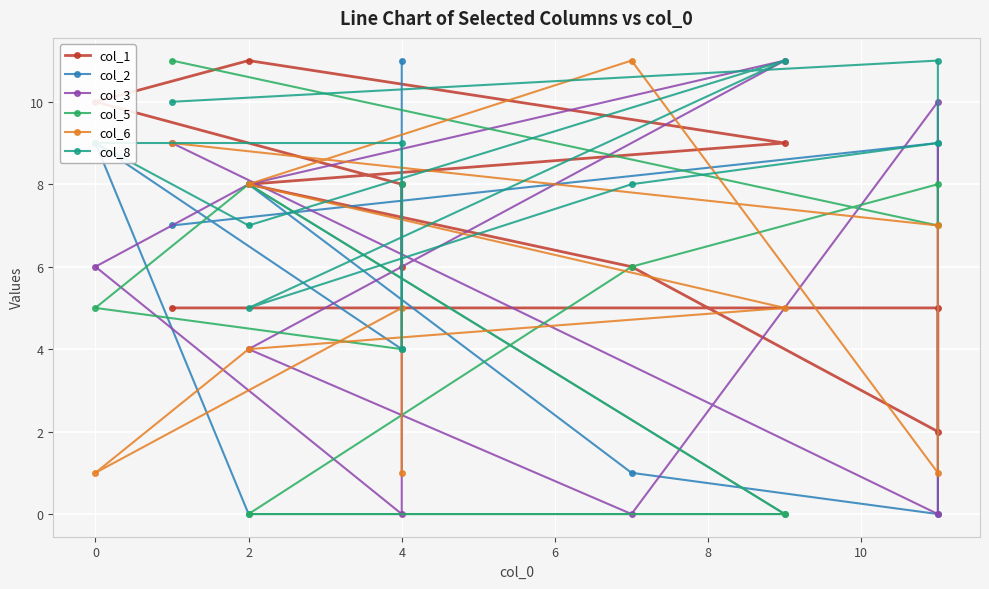

What is the maximum value shown in the chart?

11